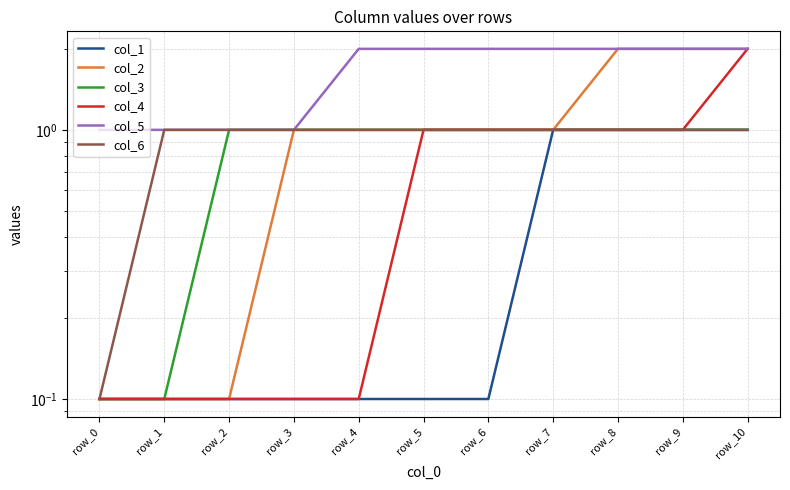

What is the difference between the highest and lowest values at row_2?

0.9